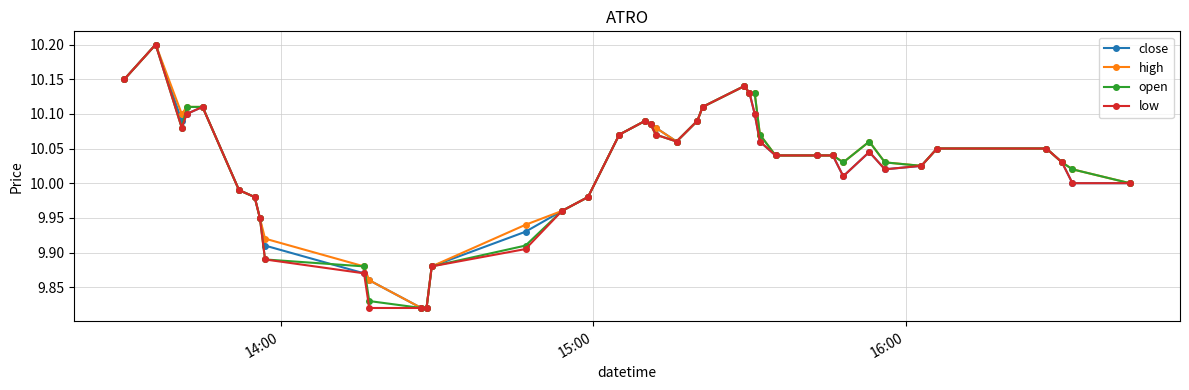

Count the number of data series in this chart.

4